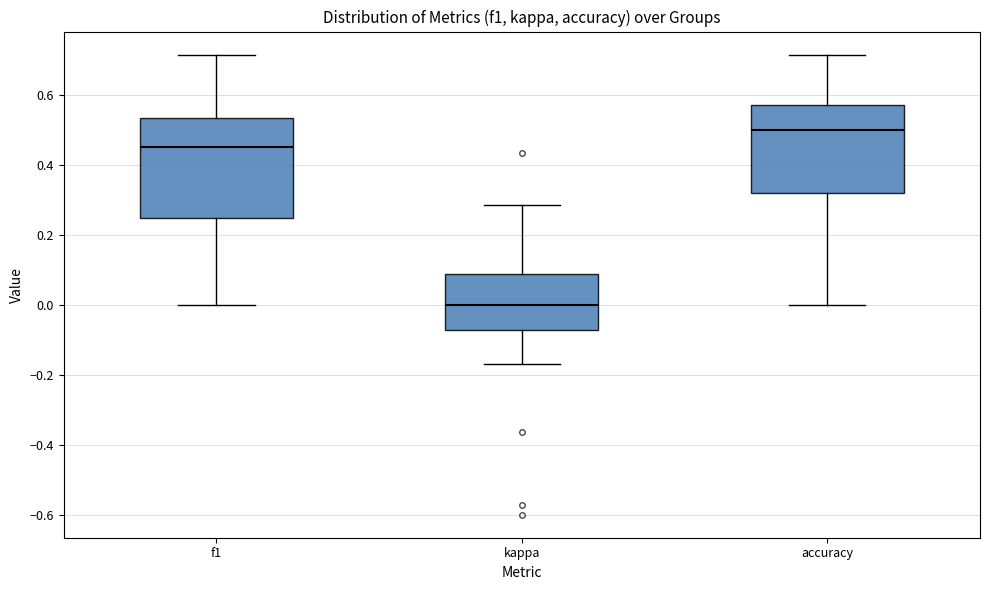

Where is the lower edge of the box for f1 on the y-axis? The values are not printed on the chart, so give them approximately, as read against the axis.

0.24